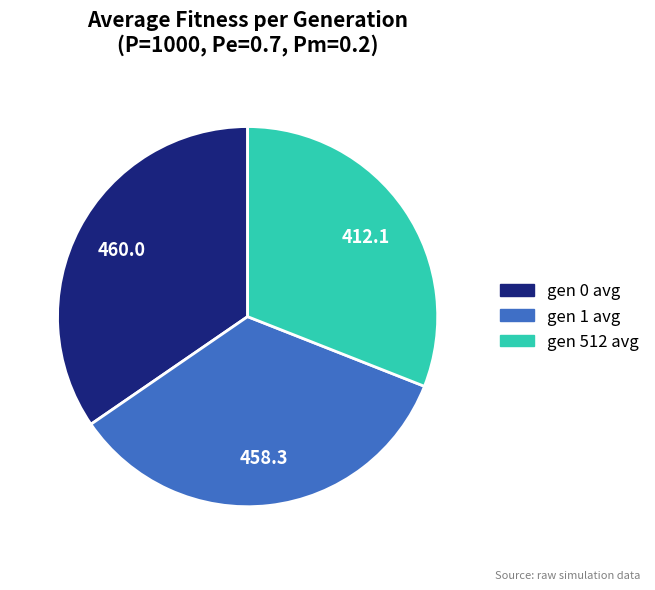

Which slice is the smallest?

gen 512 avg